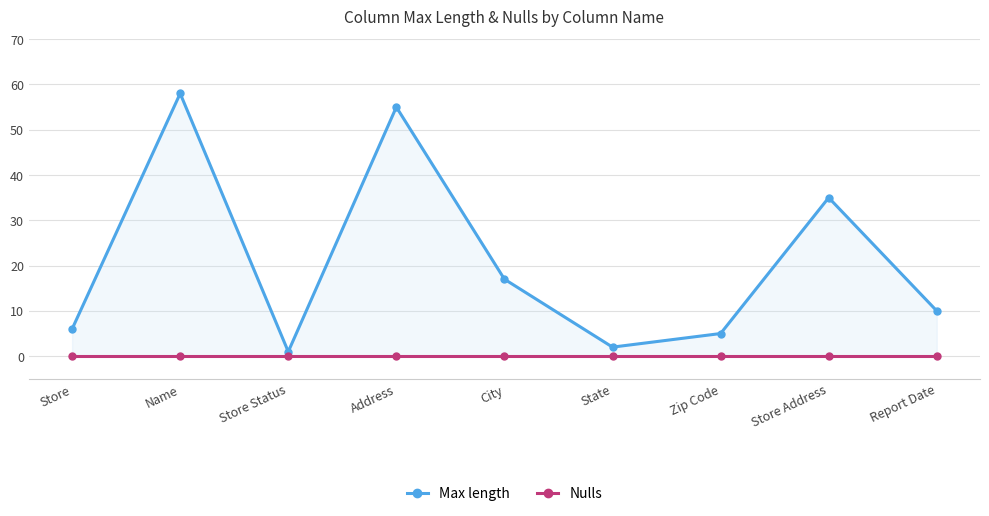

List the labels in order of Max length value, smallest first.

Store Status, State, Zip Code, Store, Report Date, City, Store Address, Address, Name